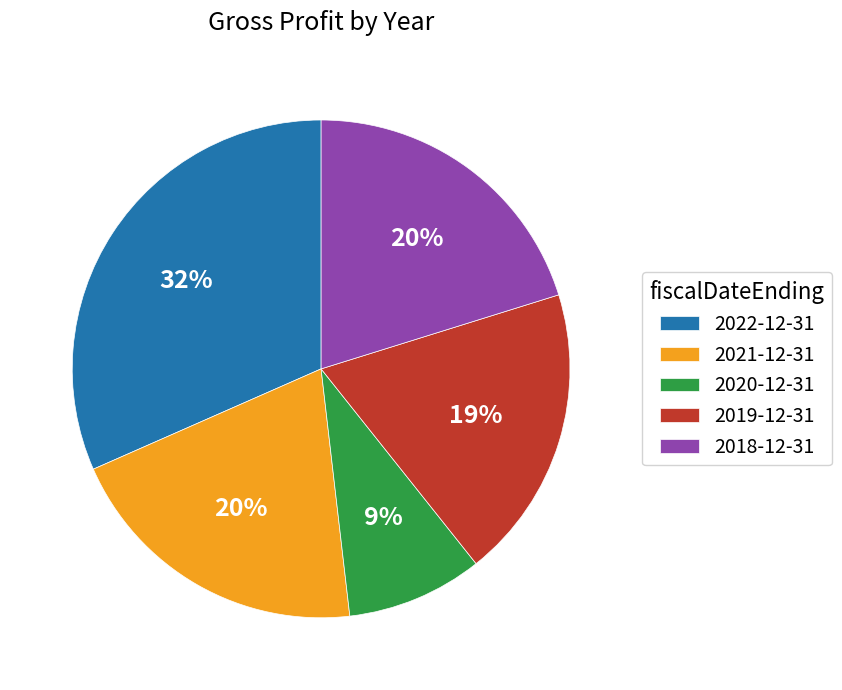

Is the sum of 2020-12-31 and 2022-12-31 greater than half?

No